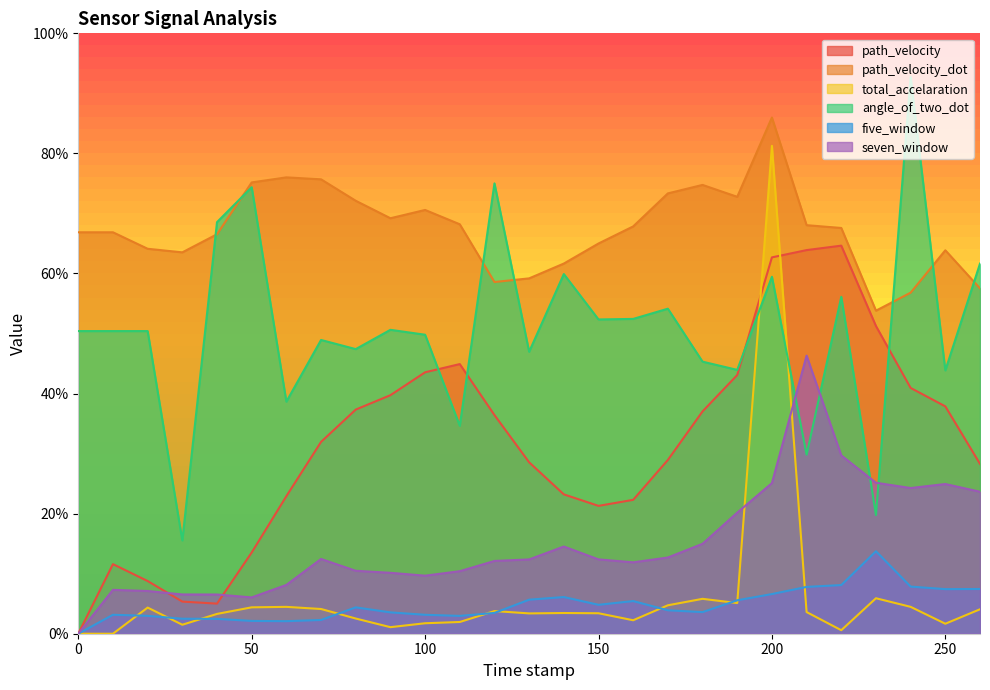

The five_window series shows 0.0 at 150.0. True or false?

False